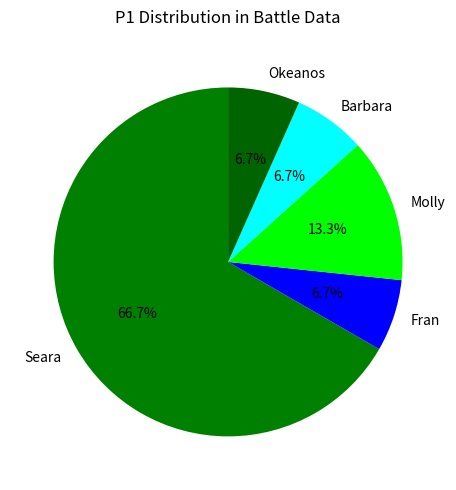

Approximately how many times larger is the value at Okeanos compared to Molly?

0.5